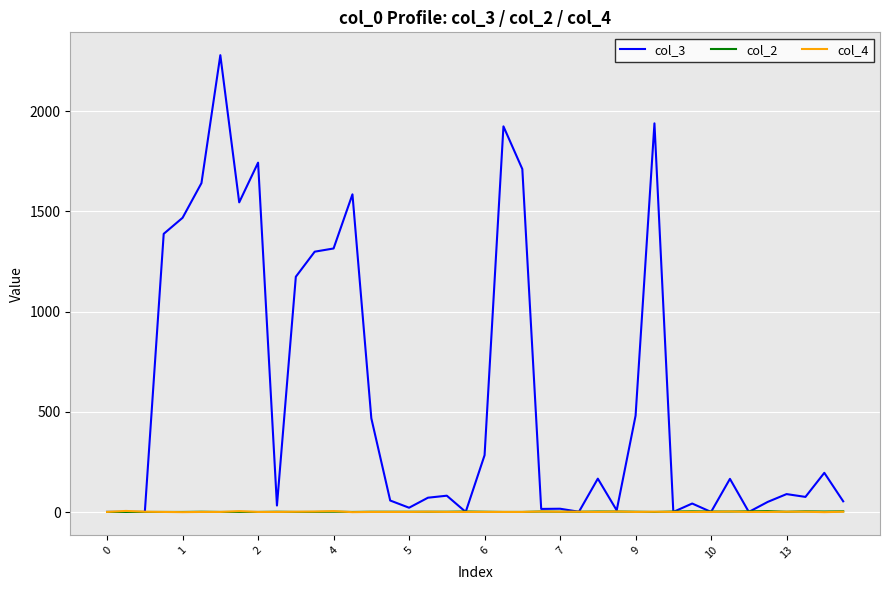

What is the greatest value displayed?

2279